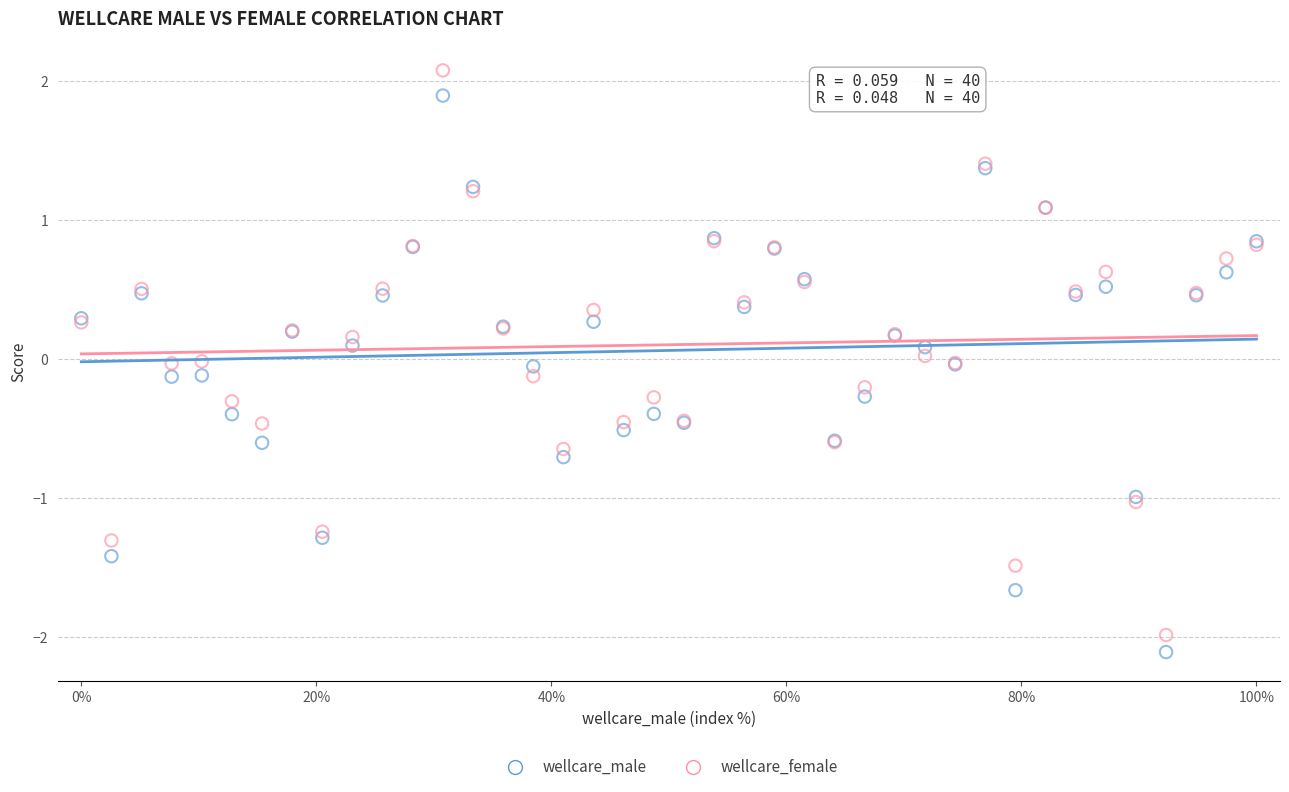

Which series contains the highest Y value?

wellcare_female